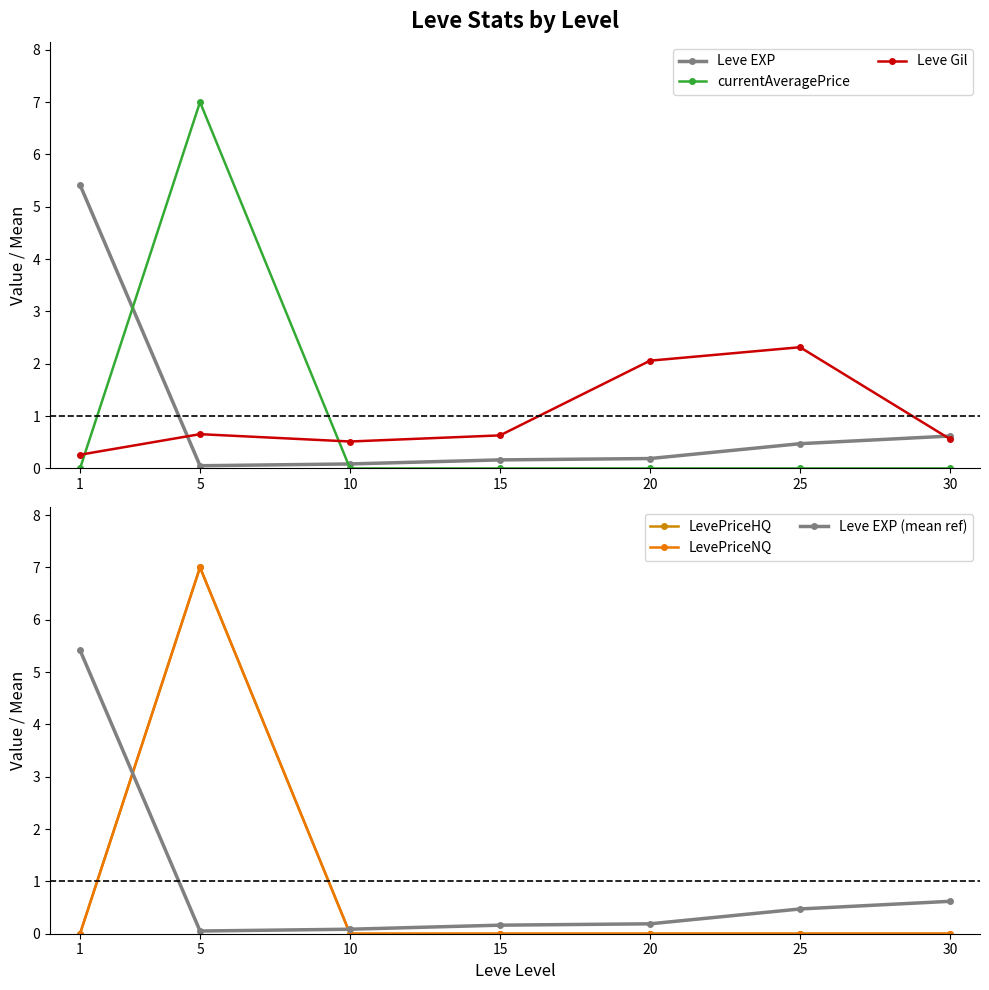

What is the difference between the Leve EXP values at 20 and 5?

0.1